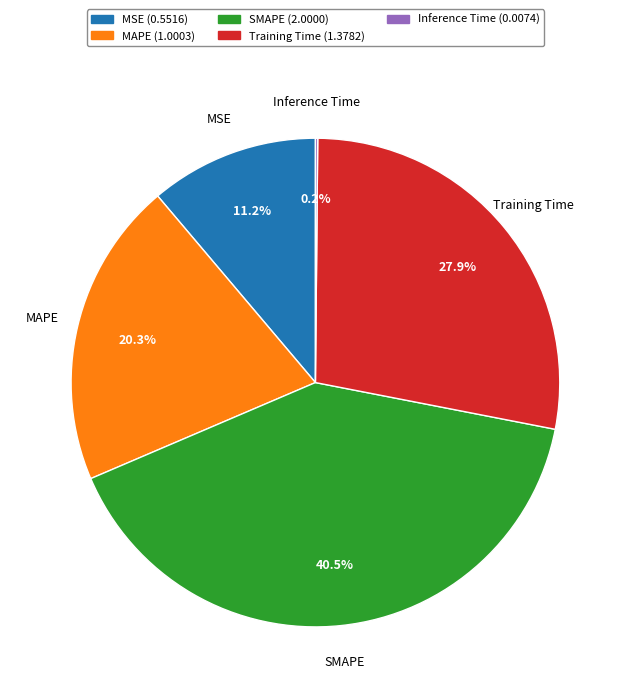

What percentage is NOT represented by MAPE?

79.7%